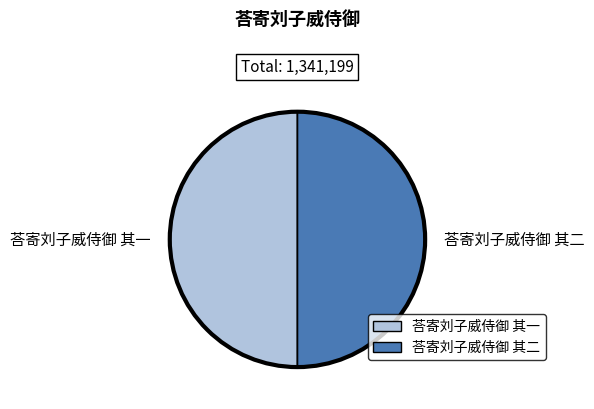

The 荅寄刘子威侍御 其一 slice represents 37% of the pie. True or false?

False